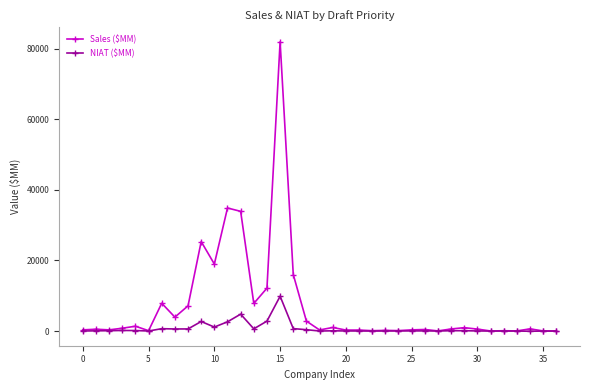

What is the greatest value displayed?

82005.0